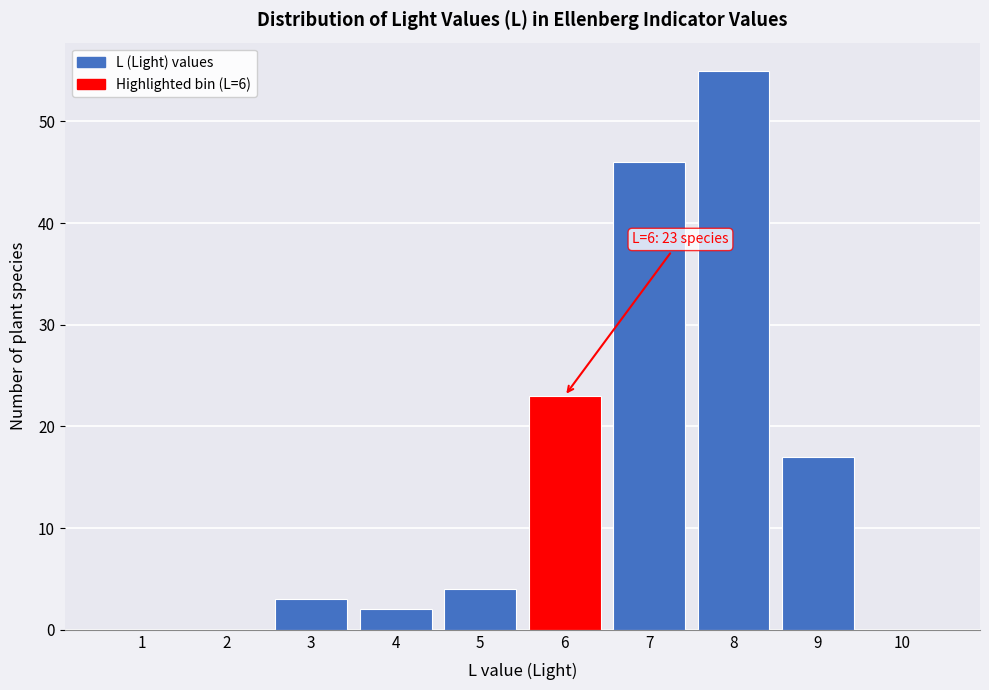

Reading left to right, list all the values displayed in this chart.

1=0	2=0	3=3	4=2	5=4	6=23	7=46	8=55	9=17	10=0